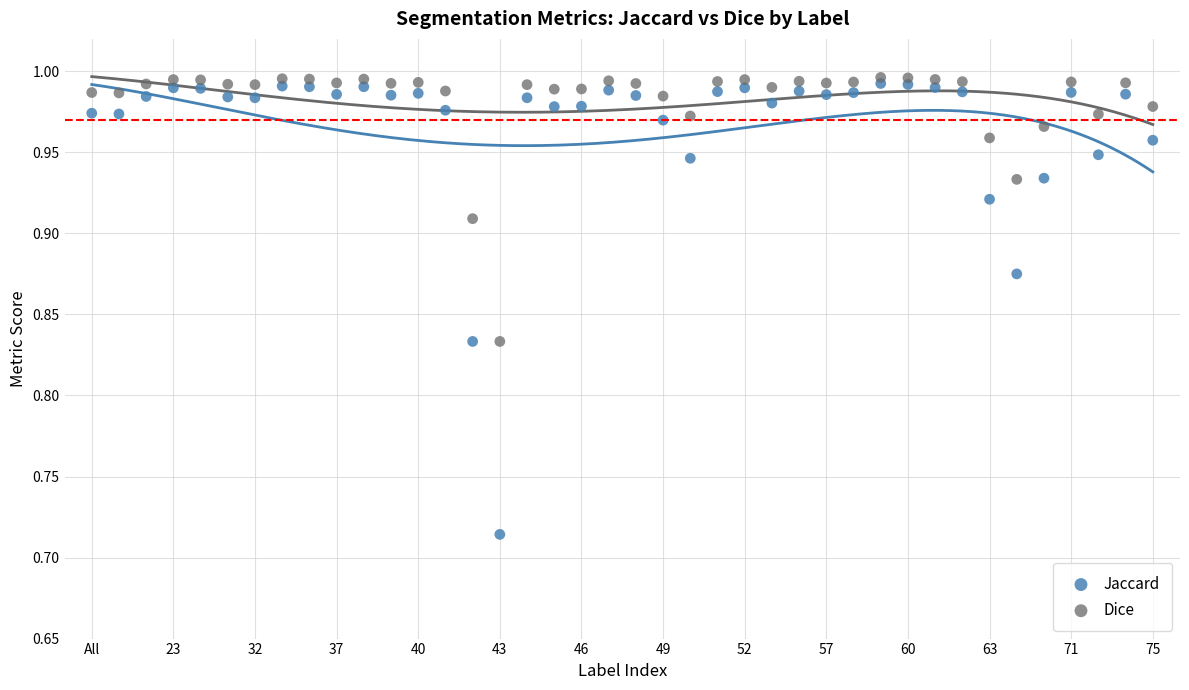

Which series has the widest spread of Y values?

Jaccard